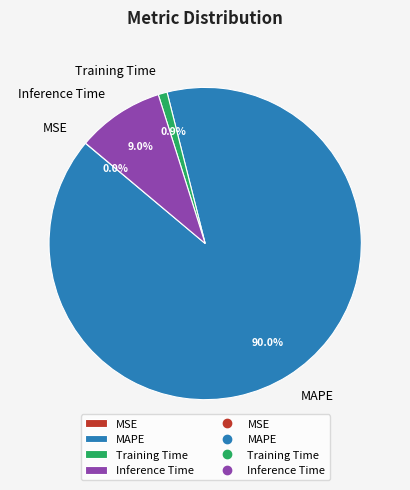

Does any single category account for the majority?

Yes